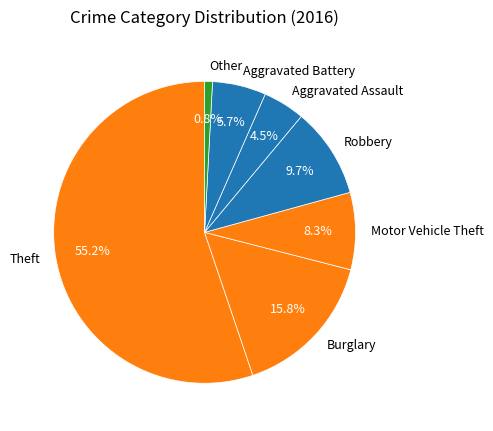

Is the sum of Aggravated Assault and Theft greater than half?

Yes